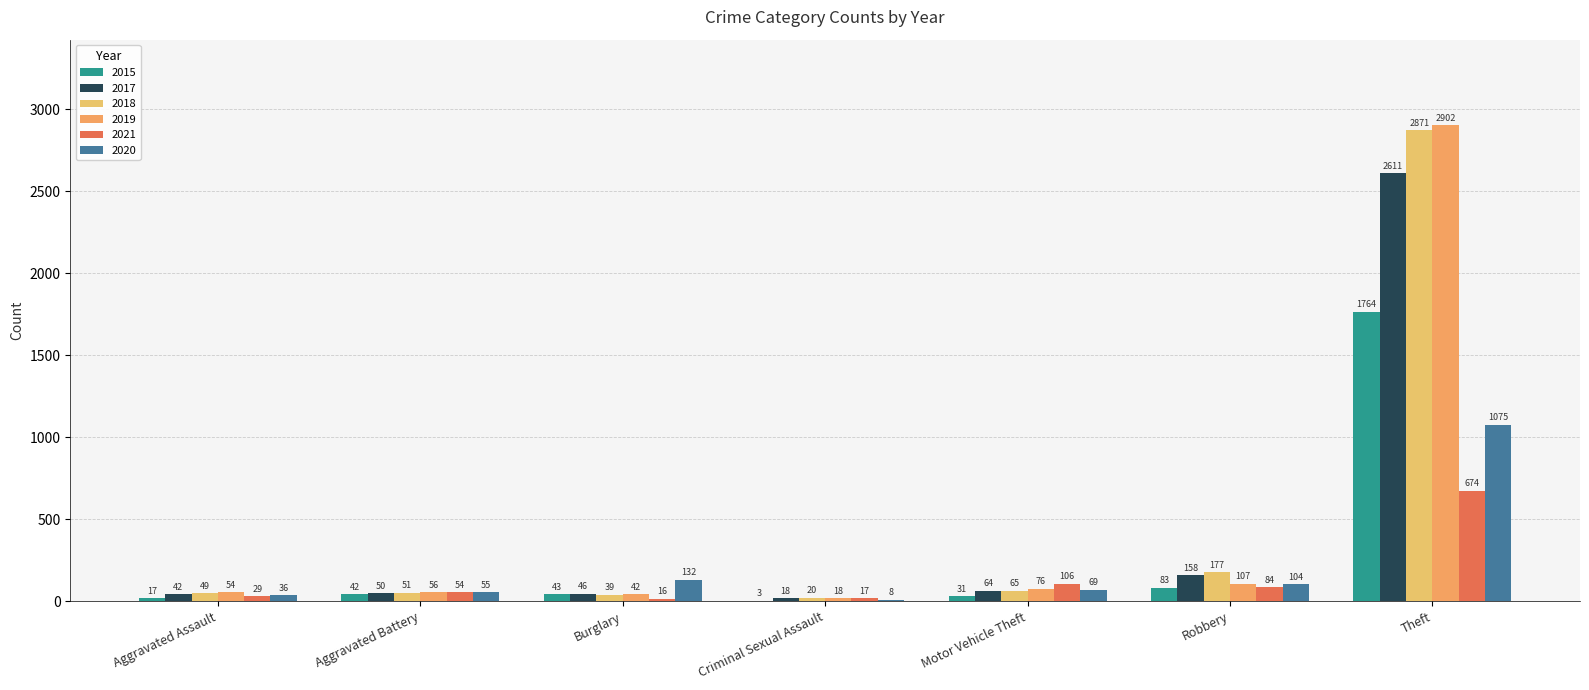

Is the value of 2015 at Aggravated Assault greater than the value of 2018 at Aggravated Assault?

No